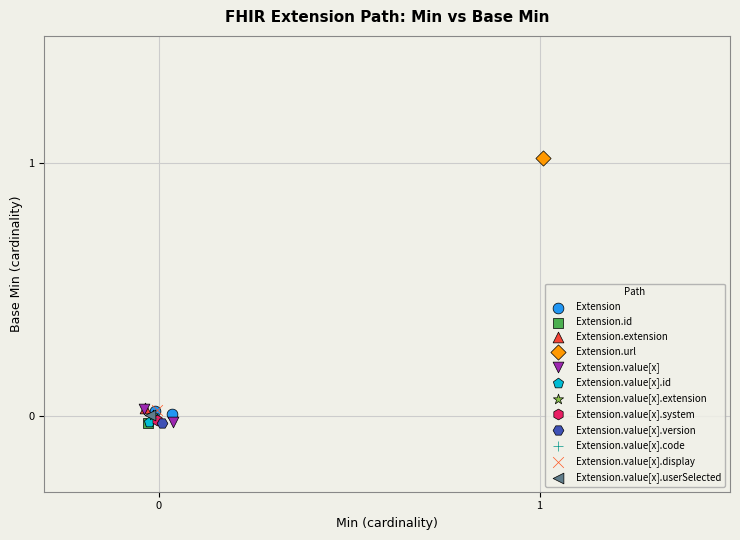

What are all the series names shown in the legend?

Extension, Extension.id, Extension.extension, Extension.url, Extension.value[x], Extension.value[x].id, Extension.value[x].extension, Extension.value[x].system, Extension.value[x].version, Extension.value[x].code, Extension.value[x].display, Extension.value[x].userSelected